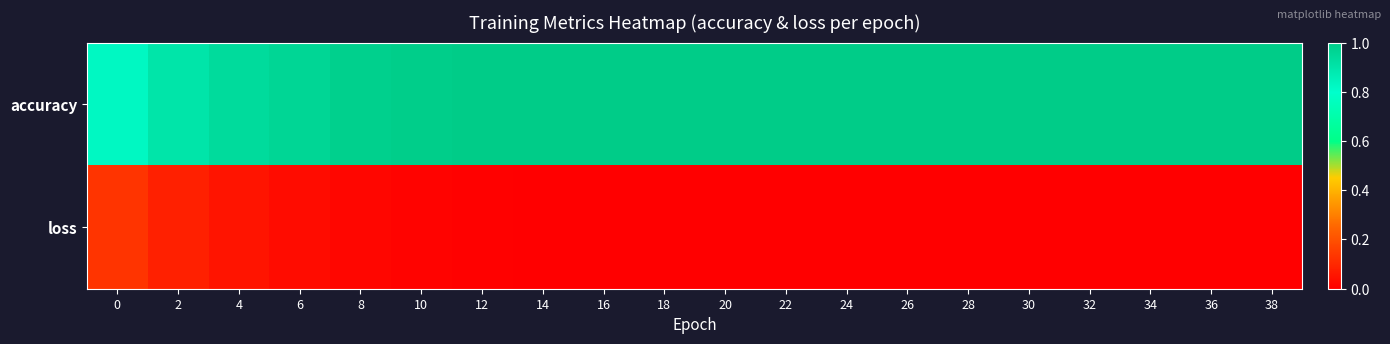

Reading left to right, transcribe all the data shown in this chart.

accuracy: 0=0.8	2=0.9	4=0.9	6=1.0	8=1.0	10=1.0	12=1.0	14=1.0	16=1.0	18=1.0	20=1.0	22=1.0	24=1.0	26=1.0	28=1.0	30=1.0	32=1.0	34=1.0	36=1.0	38=1.0
loss: 0=0.1	2=0.1	4=0.1	6=0.0	8=0.0	10=0.0	12=0.0	14=0.0	16=0.0	18=0.0	20=0.0	22=0.0	24=0.0	26=0.0	28=0.0	30=0.0	32=0.0	34=0.0	36=0.0	38=0.0